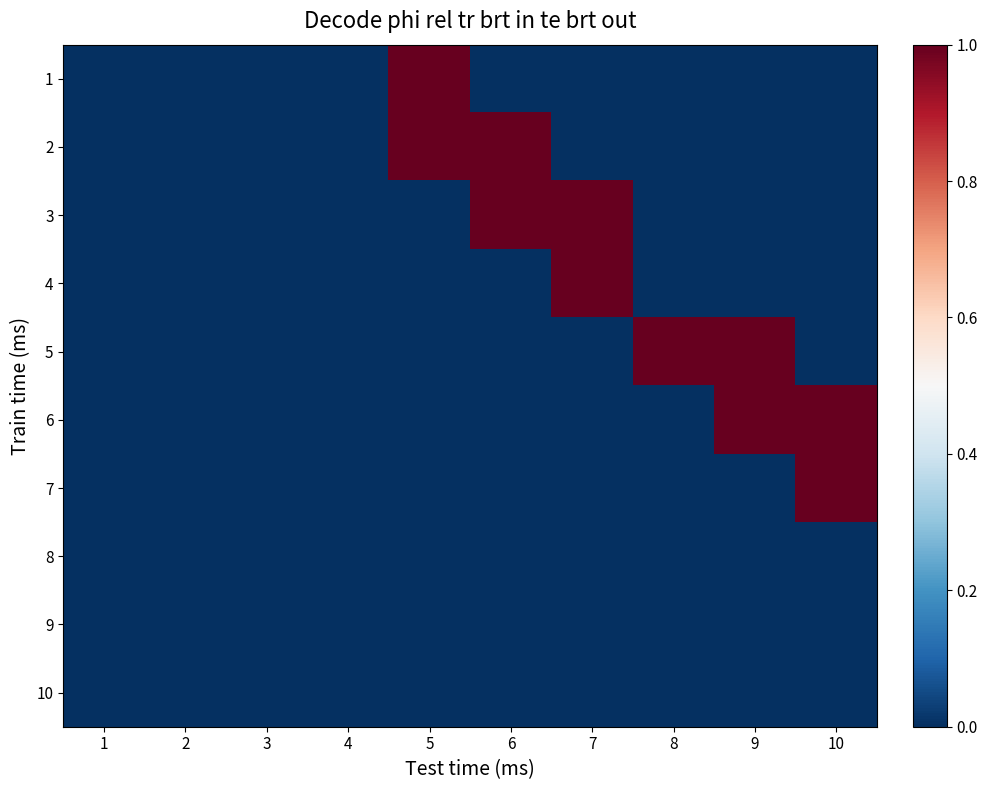

Which category has the lowest value across all series?

1